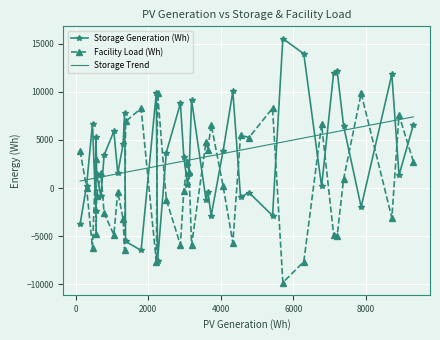

Which series ends up on top after the final intersection of Facility Load (Wh) and Storage Generation (Wh)?

Storage Generation (Wh)